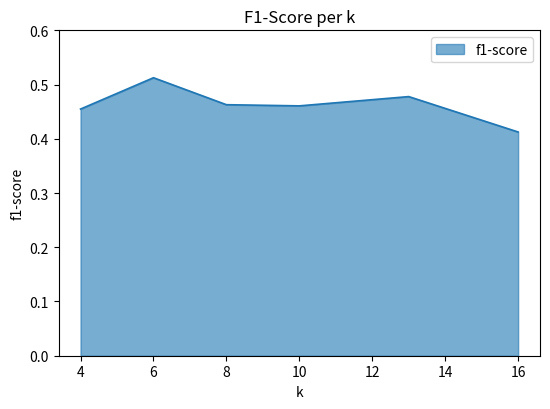

Count the values in the range 0 to 1.

6